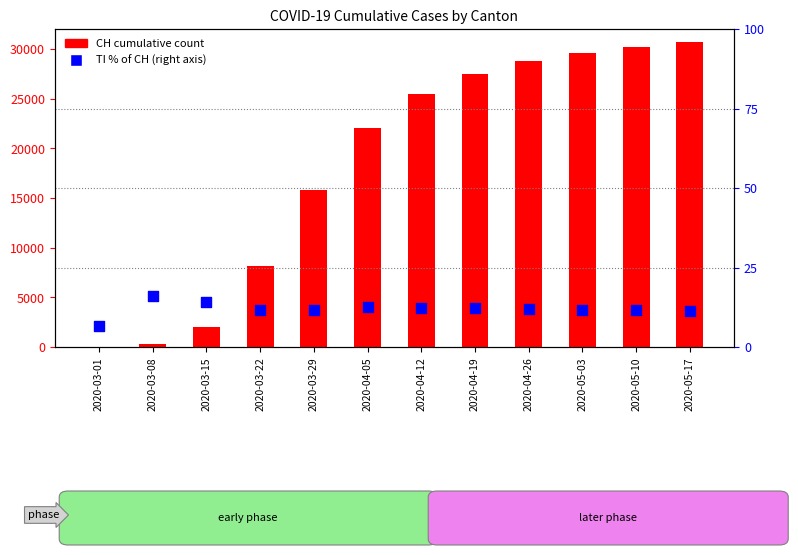

At how many categories does at least one series exceed 30466?

1